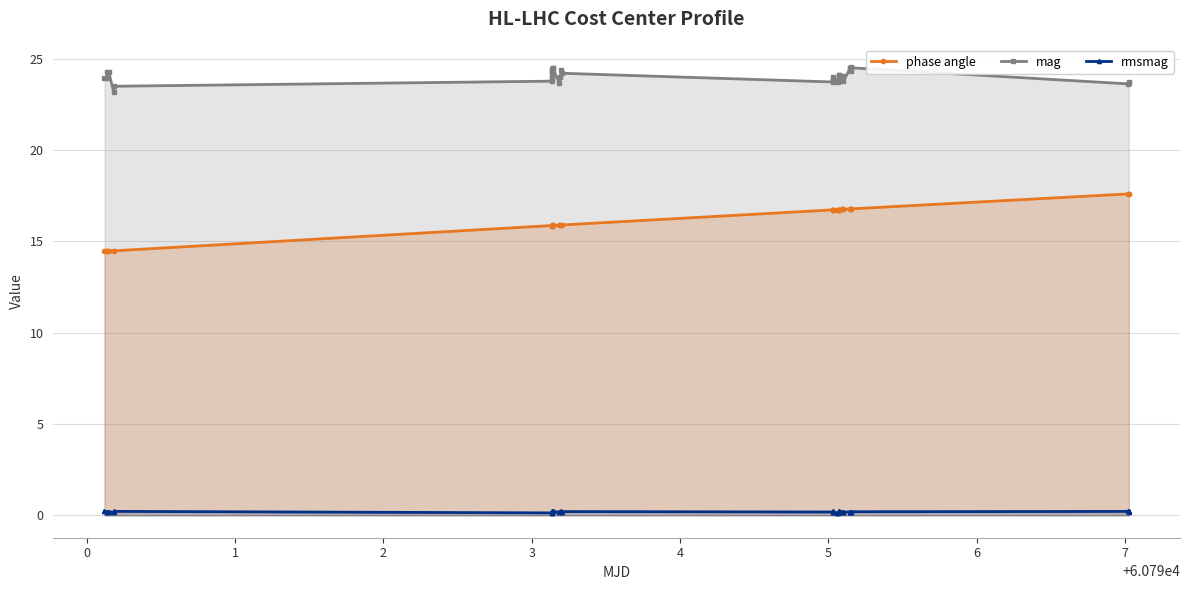

Reading left to right, what are all the values shown in this chart?

phase angle: 14.5	14.5	14.5	14.5	14.5	14.5	15.9	15.9	15.9	15.9	15.9	15.9	15.9	15.9	15.9	15.9	15.9	15.9	16.7	16.7	16.7	16.7	16.7	16.7	16.7	16.7	16.7	16.7	16.7	16.8	16.8	16.8	16.8	16.8	16.8	16.8	16.8	17.6	17.6	17.6
mag: 24.0	24.0	24.3	24.3	23.2	23.5	23.8	24.0	24.0	24.4	24.3	24.3	24.5	24.5	23.7	24.0	24.4	24.2	23.7	24.0	23.8	23.9	23.8	23.7	23.9	24.1	24.1	23.9	24.0	23.9	24.1	23.8	24.5	24.5	24.6	24.3	24.5	23.6	23.7	23.7
rmsmag: 0.2	0.2	0.2	0.2	0.2	0.2	0.1	0.2	0.2	0.2	0.2	0.2	0.2	0.2	0.2	0.2	0.2	0.2	0.2	0.2	0.2	0.2	0.1	0.2	0.2	0.2	0.2	0.2	0.2	0.2	0.2	0.2	0.2	0.2	0.2	0.2	0.2	0.2	0.2	0.2